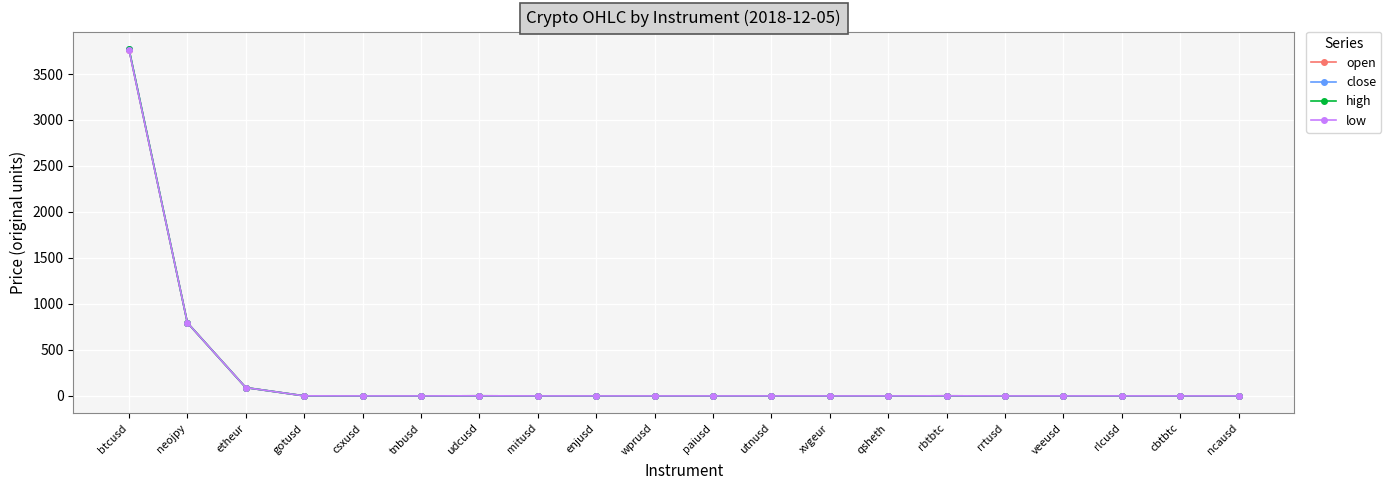

Is this an area chart (filled region under the line)?

No